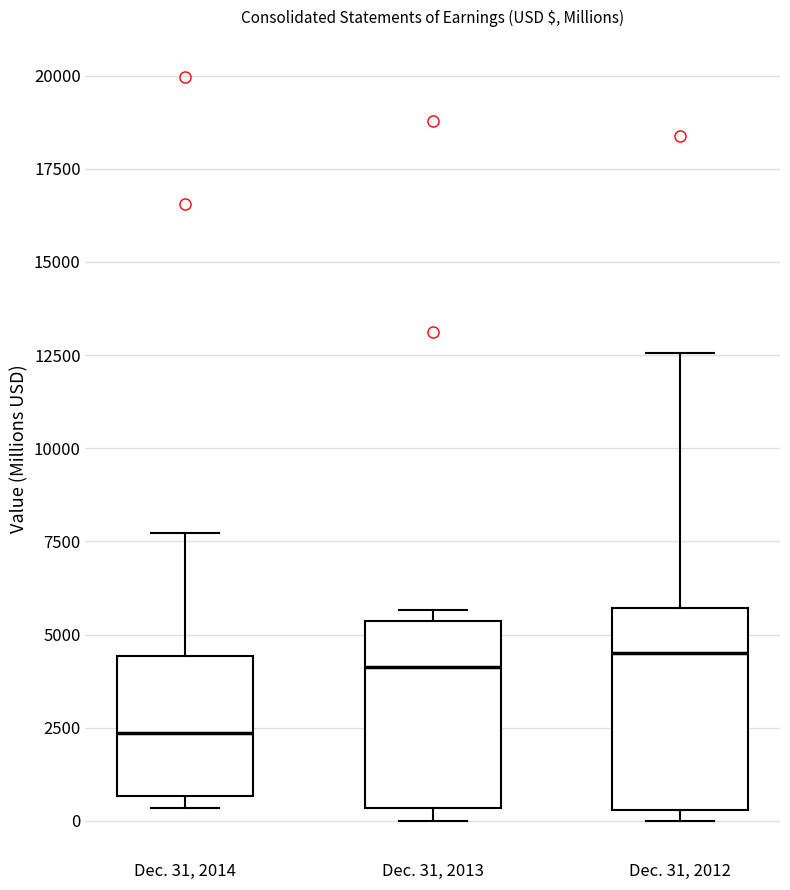

Reading left to right, read every box against the y-axis: the position of its median line, the range the box covers, and the ends of its whiskers. The values are not printed on the chart, so give them approximately, as read against the axis.

Dec. 31, 2014: median 2500, box 500 to 4500, whiskers 500 (just below the box's lower edge) to 7500
Dec. 31, 2013: median 4000, box 500 to 5500, whiskers 0 to 5500 (just above the box's upper edge)
Dec. 31, 2012: median 4500, box 500 to 5500, whiskers 0 to 12500